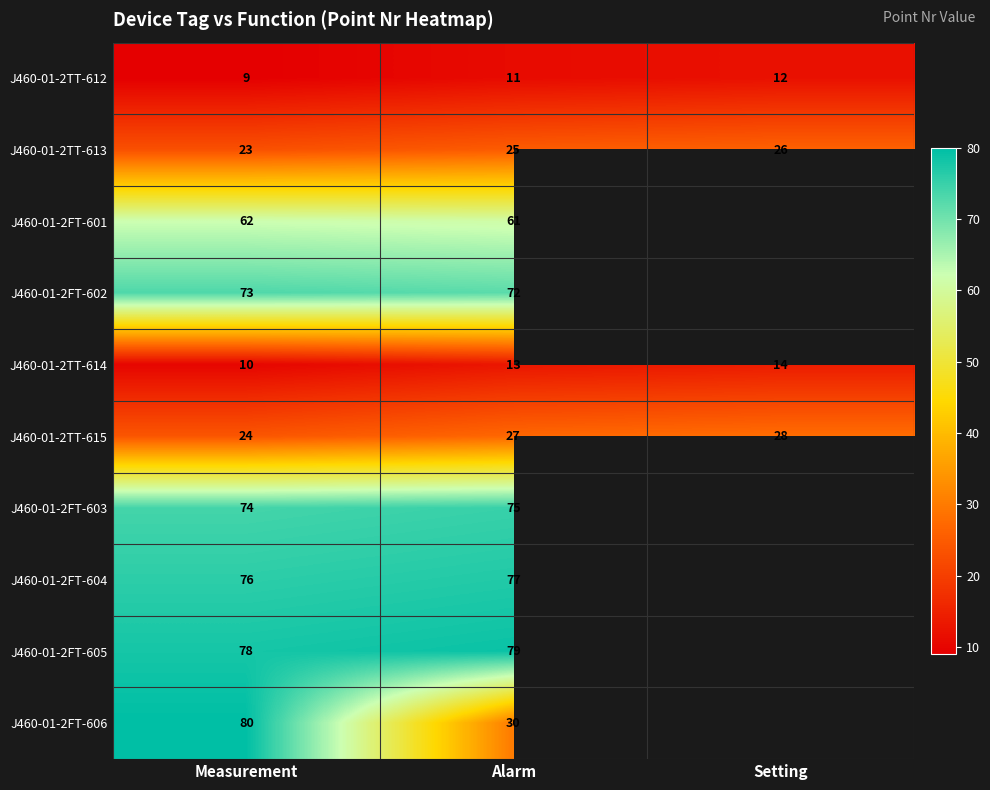

Rank the series at Measurement from lowest to highest value.

J460-01-2TT-612, J460-01-2TT-614, J460-01-2TT-613, J460-01-2TT-615, J460-01-2FT-601, J460-01-2FT-602, J460-01-2FT-603, J460-01-2FT-604, J460-01-2FT-605, J460-01-2FT-606